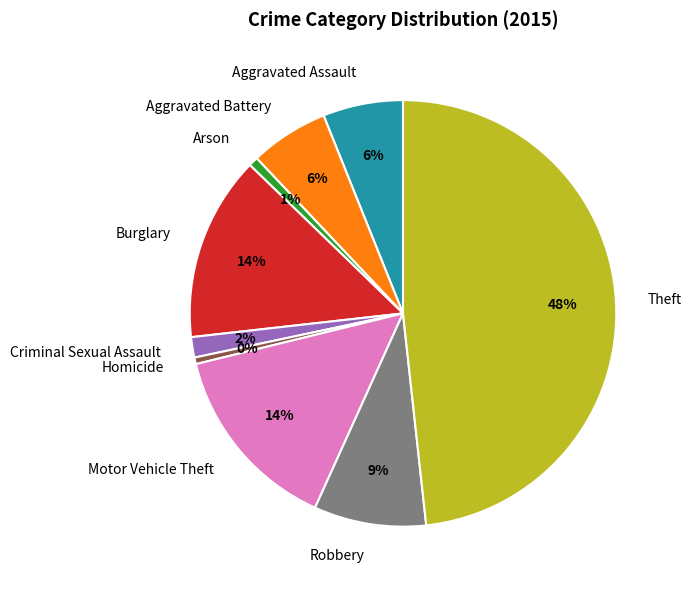

Does Robbery represent more than half of the total?

No